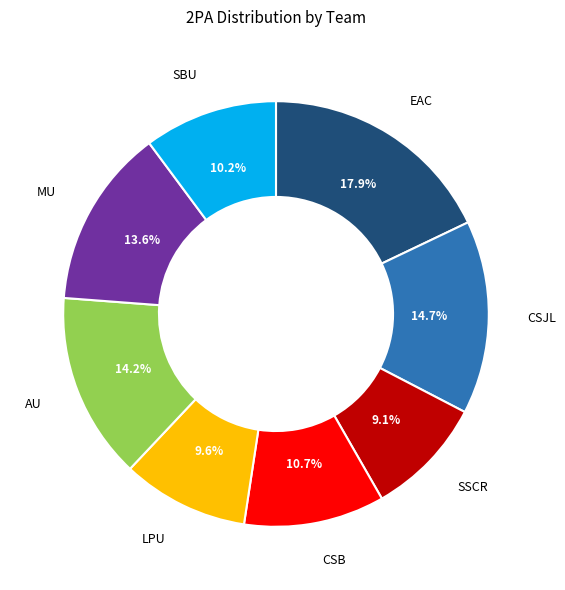

Is it true that LPU is 10% of the pie?

True